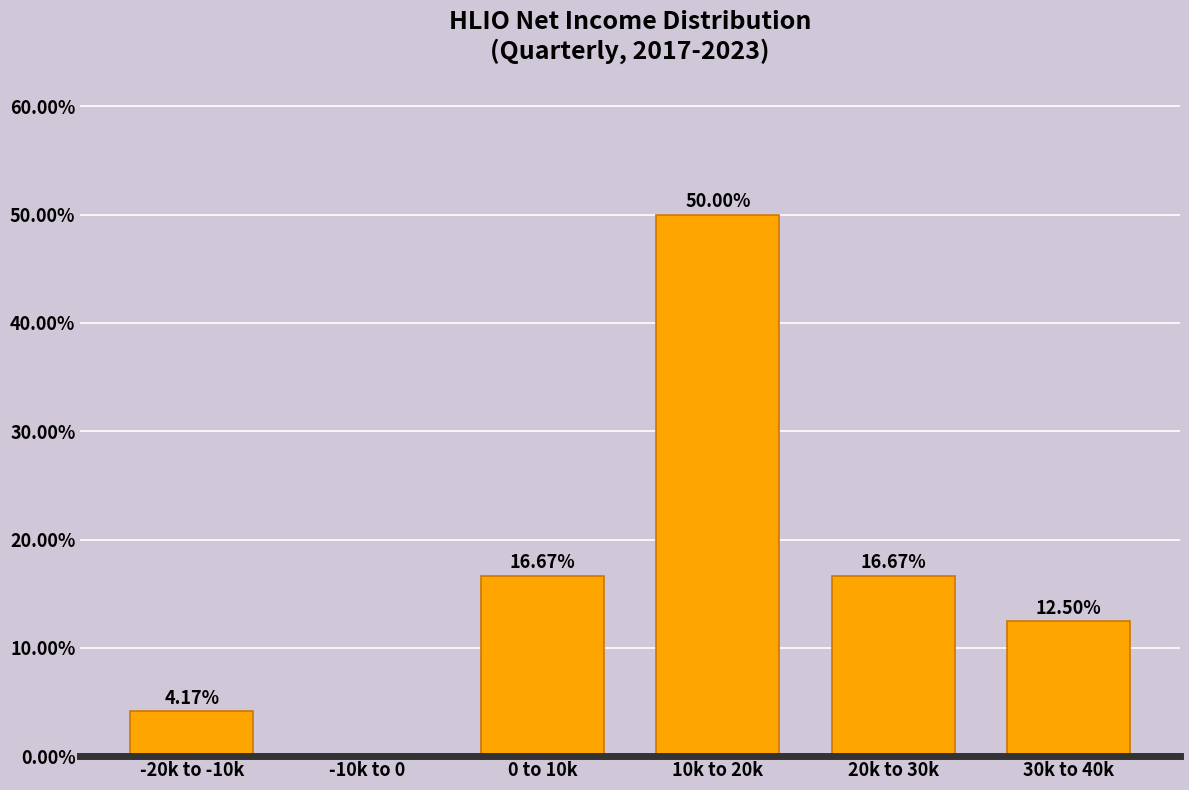

What is the change in value from -20k to -10k to 20k to 30k?

+12.5